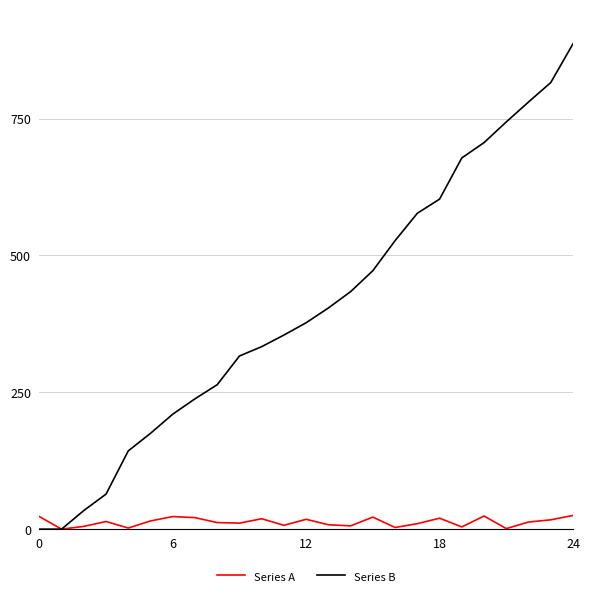

What are all the series names shown in the legend?

Series A, Series B